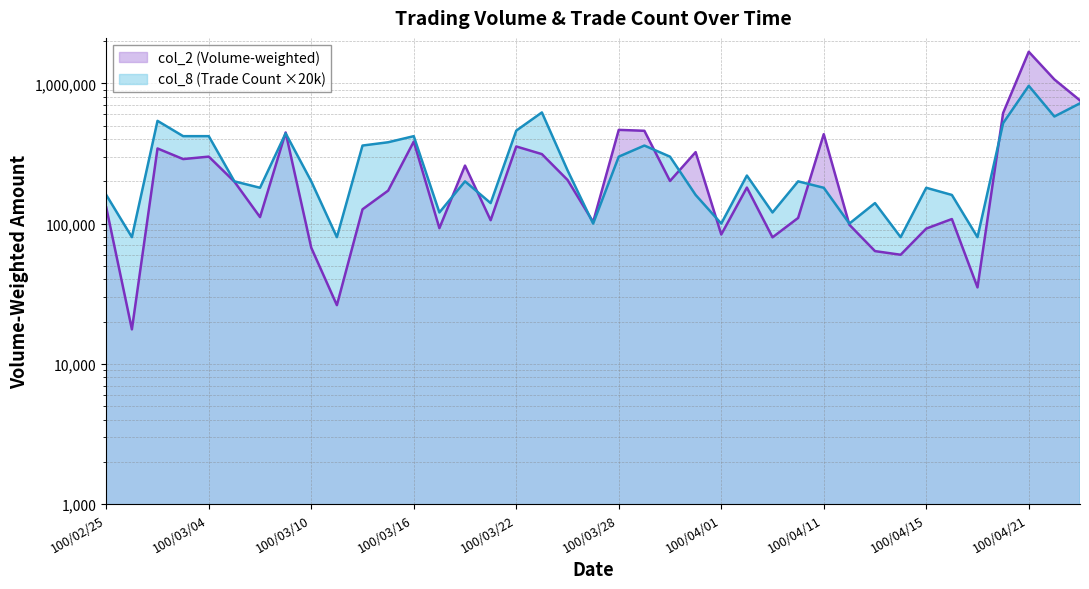

How many lines are shown in the chart?

2